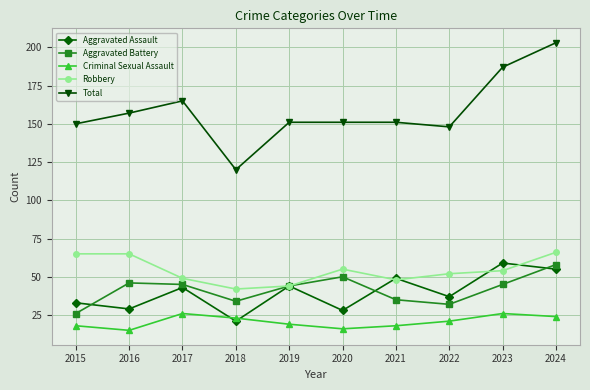

Read the Criminal Sexual Assault value at 2022.

21